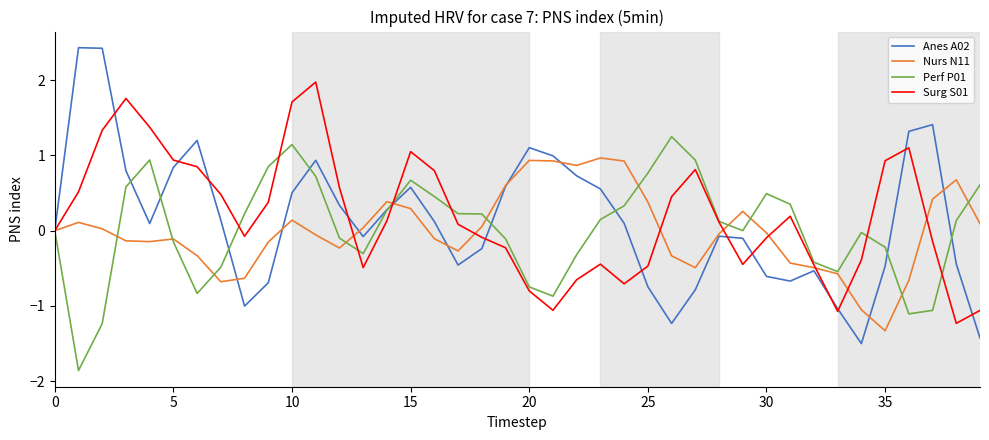

List the series in order of their peak value, highest first.

Anes A02, Surg S01, Perf P01, Nurs N11